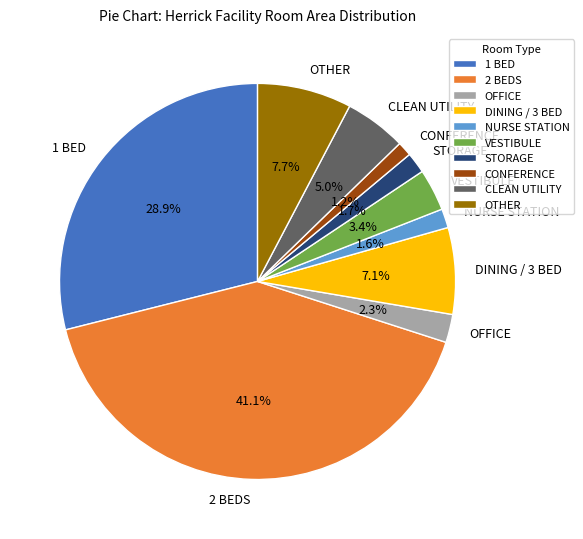

What percentage is the CLEAN UTILITY slice, to the nearest percent?

5%